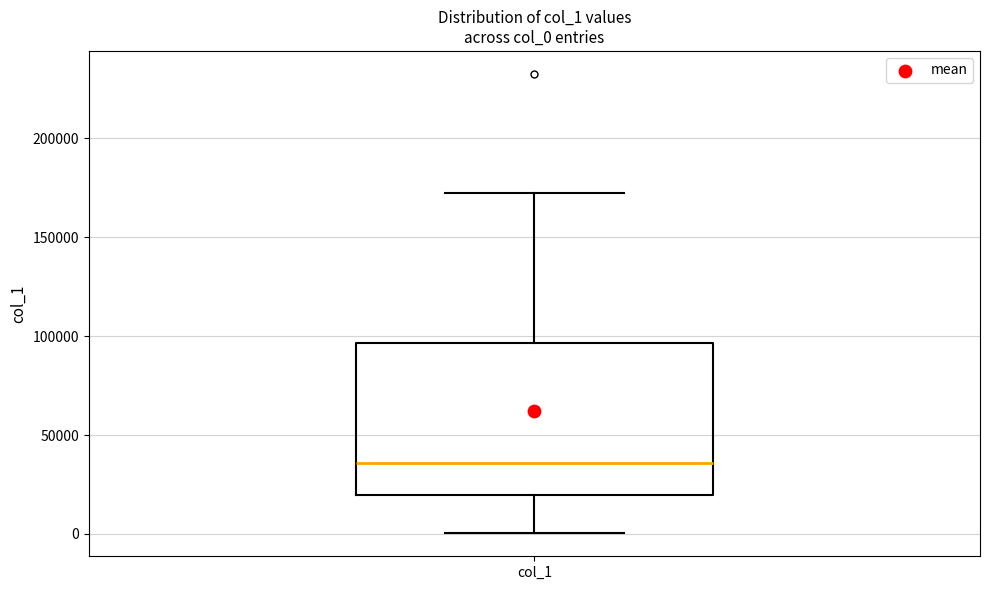

Transcribe this box plot: give where the median line is, the range the box spans, and where the two whiskers end, as read against the y-axis. The values are not printed on the chart, so give them approximately, as read against the axis.

median 35000, box 20000 to 95000, whiskers 0 to 170000